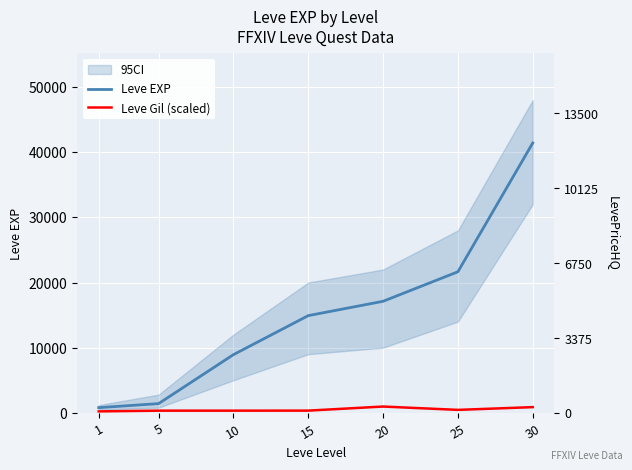

What is the sum of all Leve Gil (scaled) values?

3554